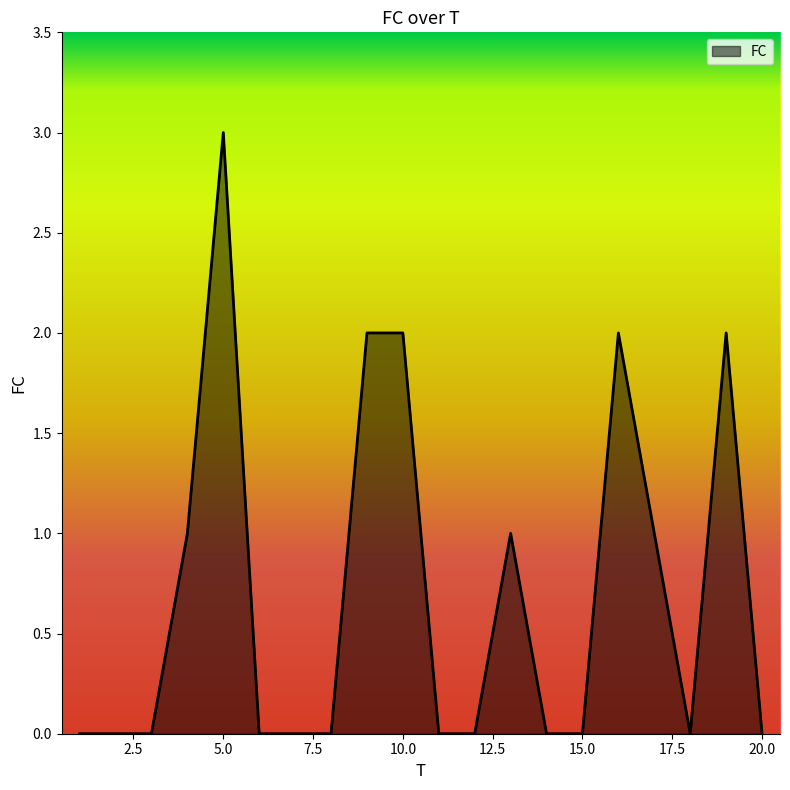

What is the greatest value displayed?

3